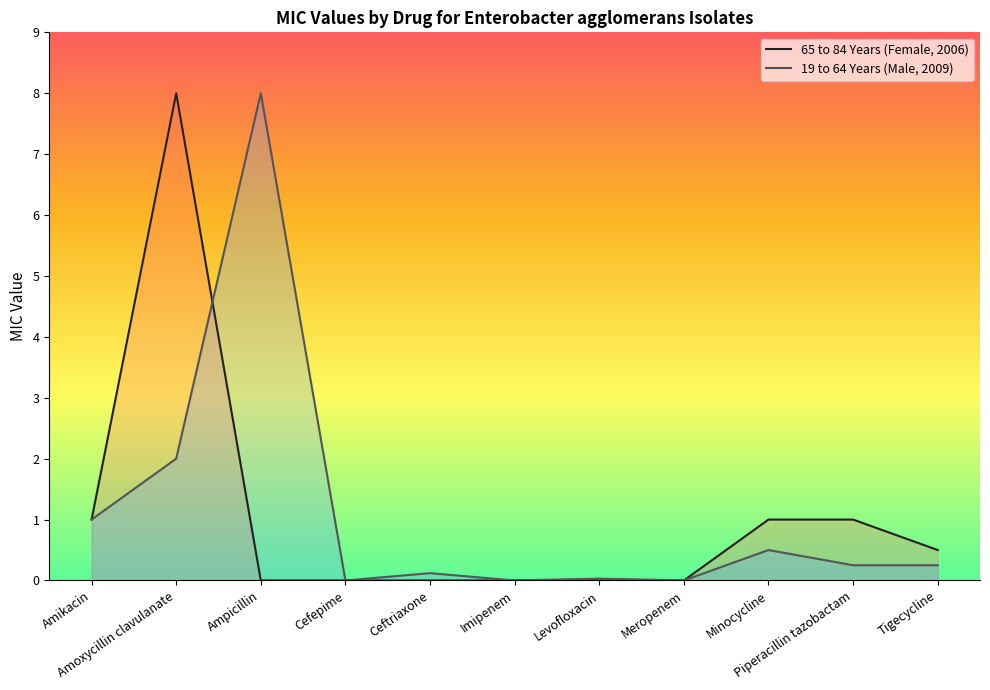

How many lines are shown in the chart?

2